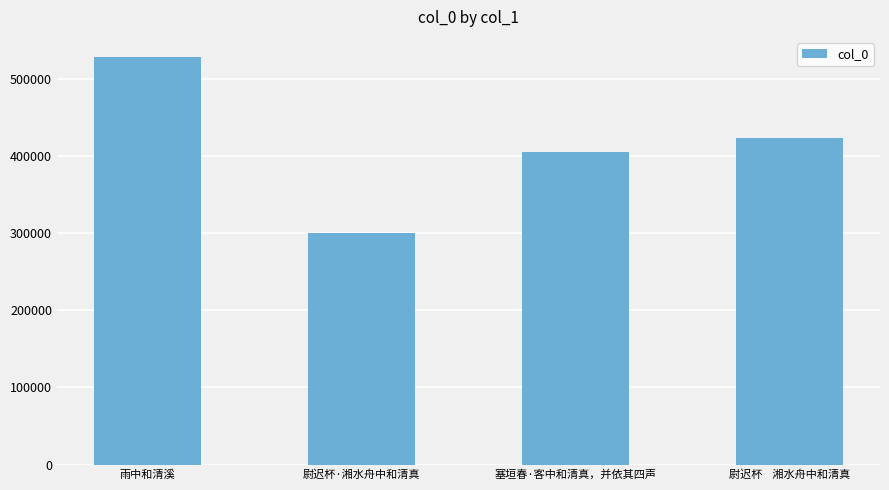

Reading right to left, list all the values displayed in this chart.

423170	404754	300111	527766